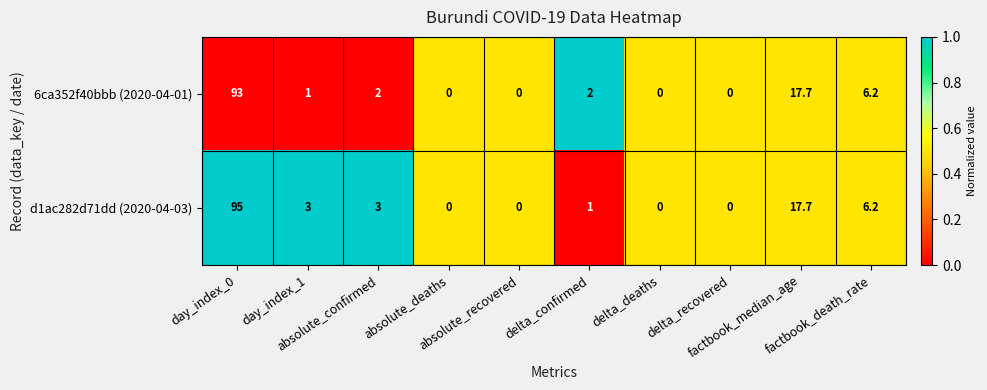

What is the sum of all 6ca352f40bbb (2020-04-01) values?

121.9